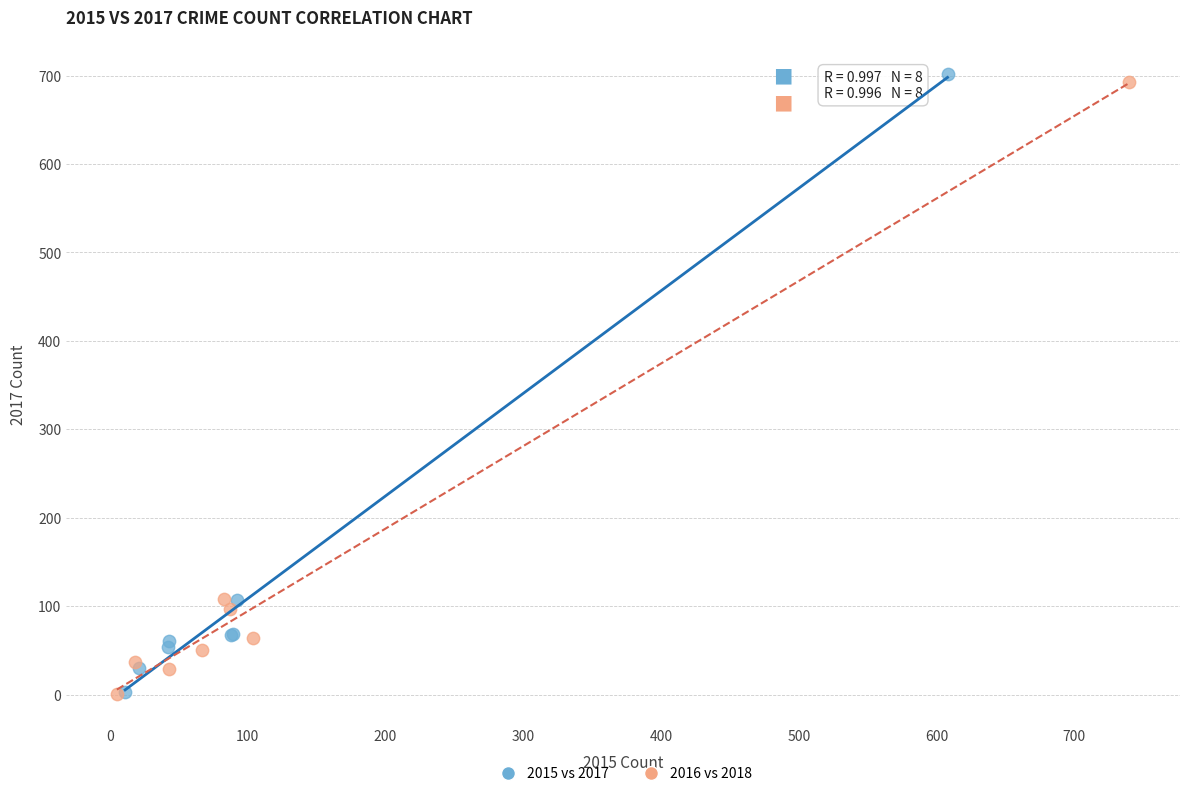

Which series has the widest spread of Y values?

2015 vs 2017